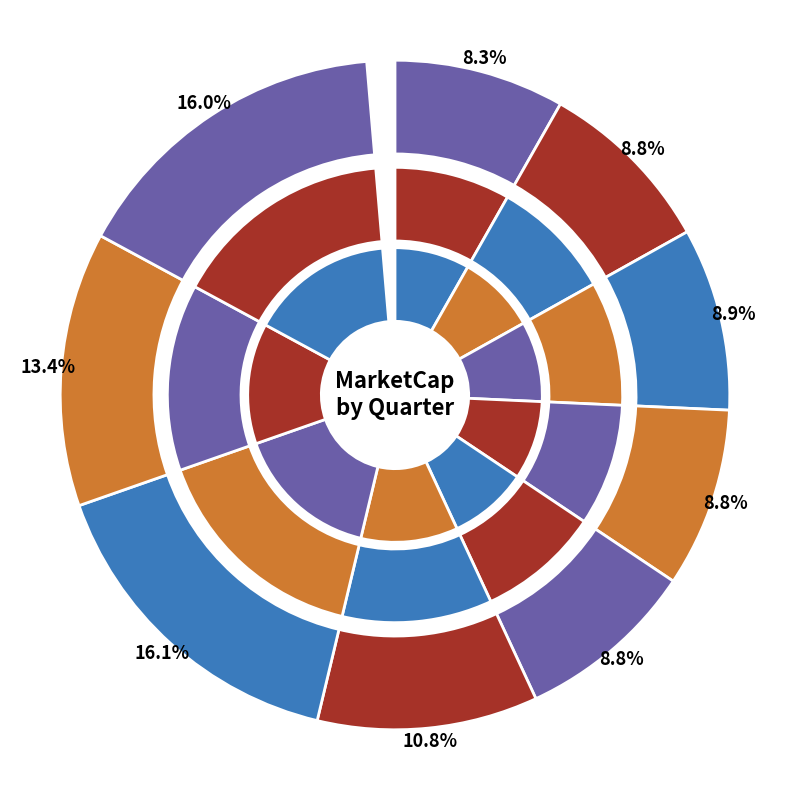

To the nearest percent, what portion does 2021Q2 represent?

9%